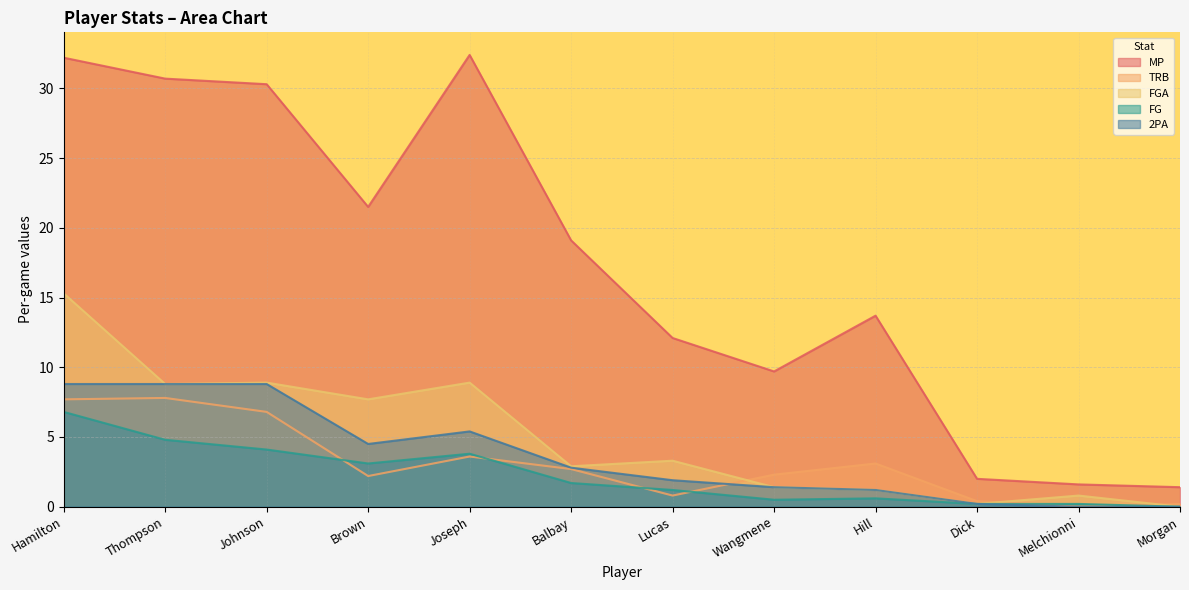

Where is FG nearest to the value 3?

Brown